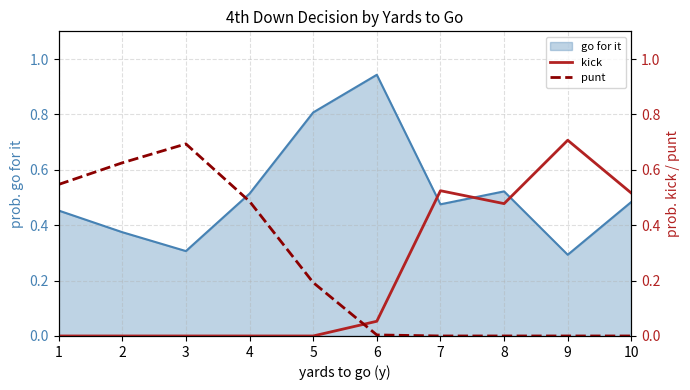

True or false: go for it has a value of 0.3 at 9.

True